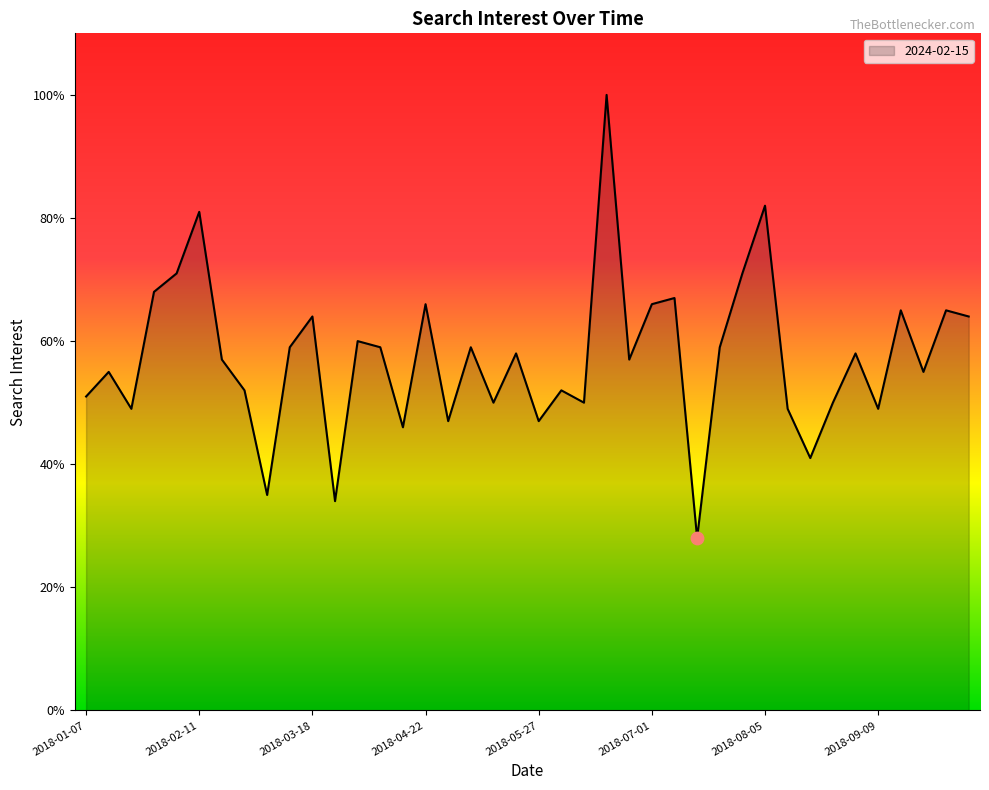

What is the greatest value displayed?

100